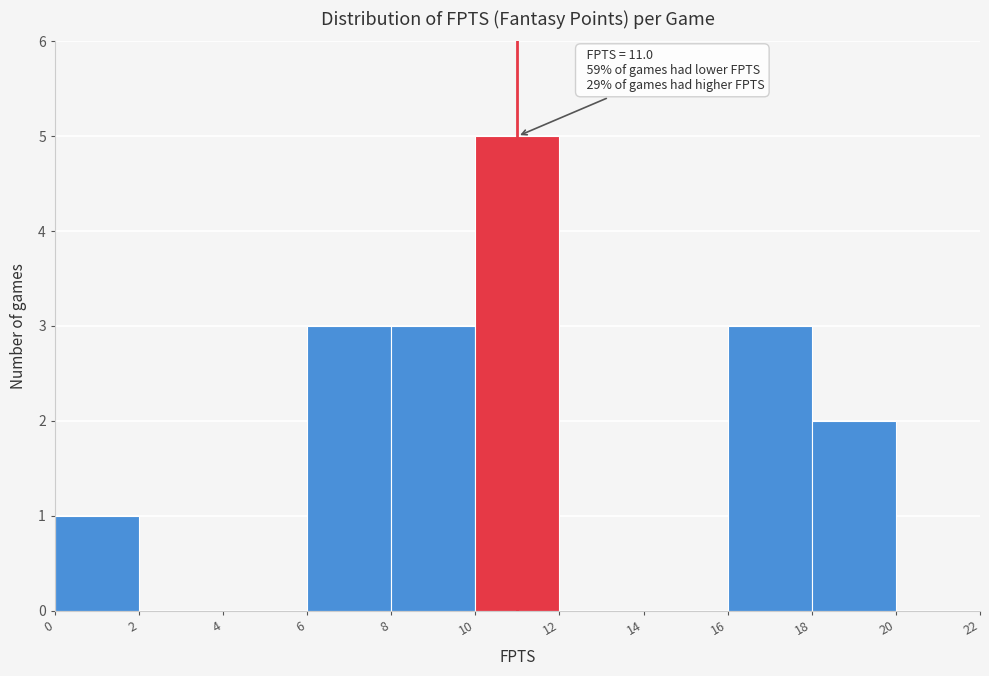

Which range on the x-axis has the tallest bar?

10 to 12